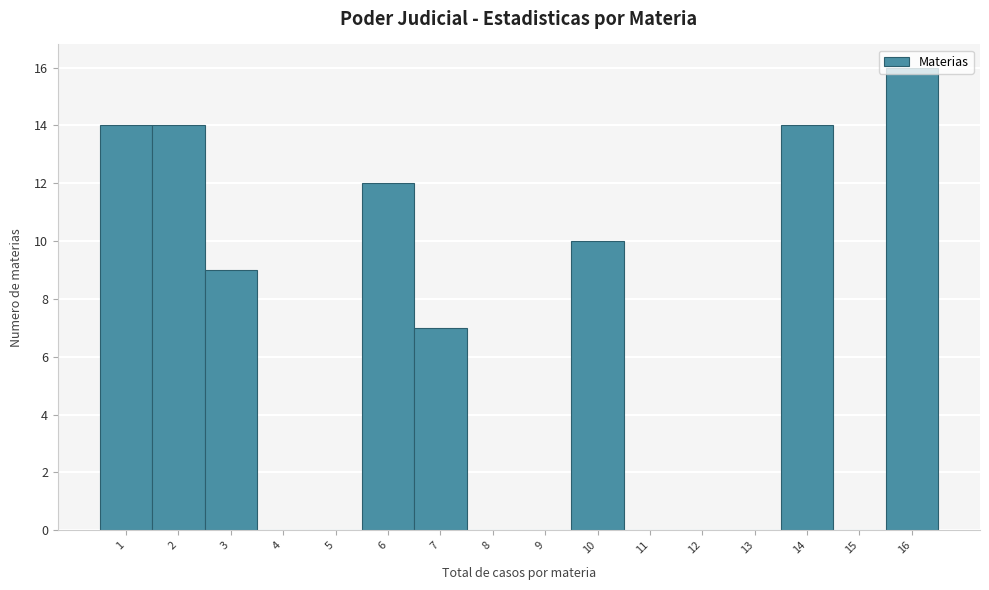

Reading left to right, list every bar in this chart as the range it spans on the x-axis followed by its height. The values are not printed on the chart, so give them approximately, as read against the axis.

0.5 to 1.5: 14
1.5 to 2.5: 14
2.5 to 3.5: 9
3.5 to 4.5: 0
4.5 to 5.5: 0
5.5 to 6.5: 12
6.5 to 7.5: 7
7.5 to 8.5: 0
8.5 to 9.5: 0
9.5 to 10.5: 10
10.5 to 11.5: 0
11.5 to 12.5: 0
12.5 to 13.5: 0
13.5 to 14.5: 14
14.5 to 15.5: 0
15.5 to 16.5: 16